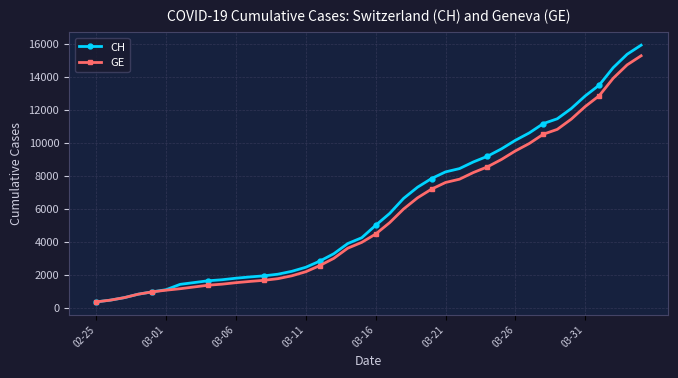

What is the value of the CH point at the 28th from the left?

8855